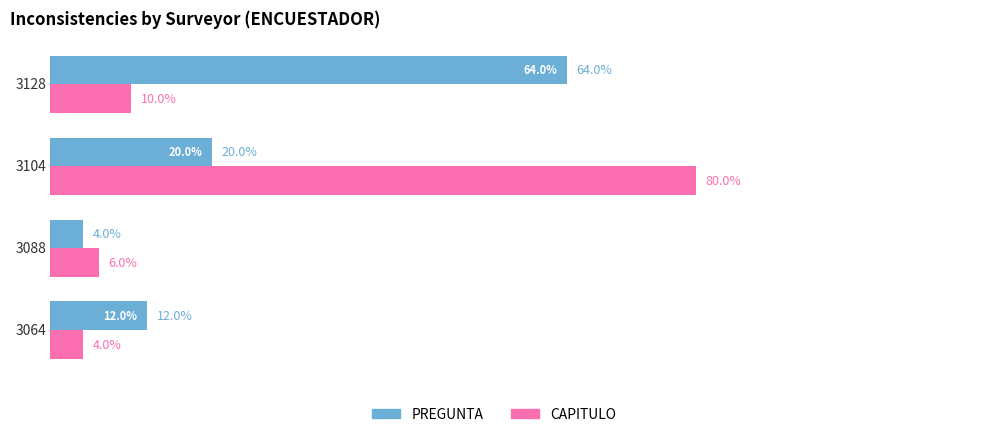

Which series has the largest range (max minus min)?

CAPITULO